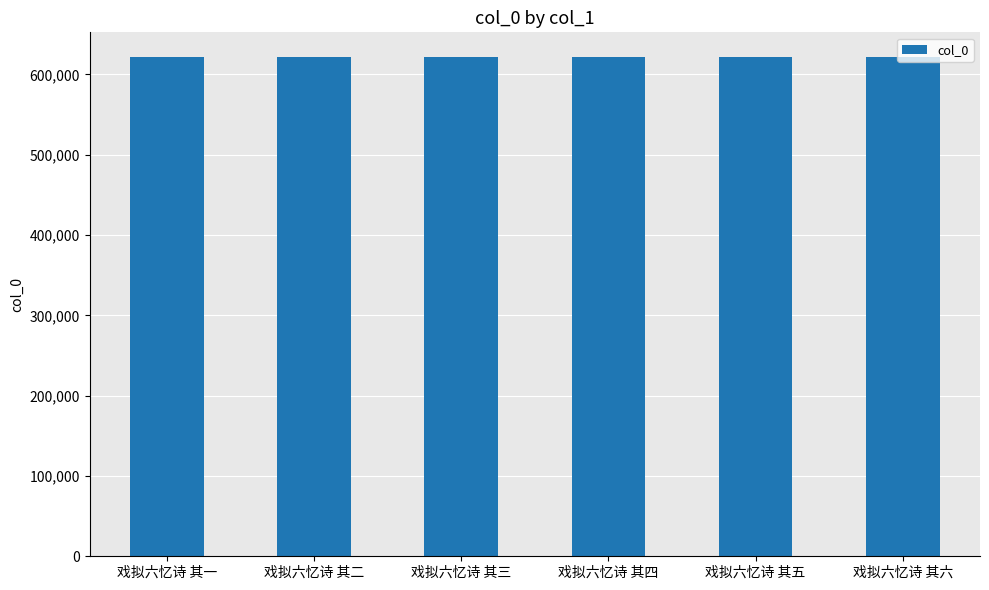

What is the sum of the values at 戏拟六忆诗 其一 and 戏拟六忆诗 其二?

1242507